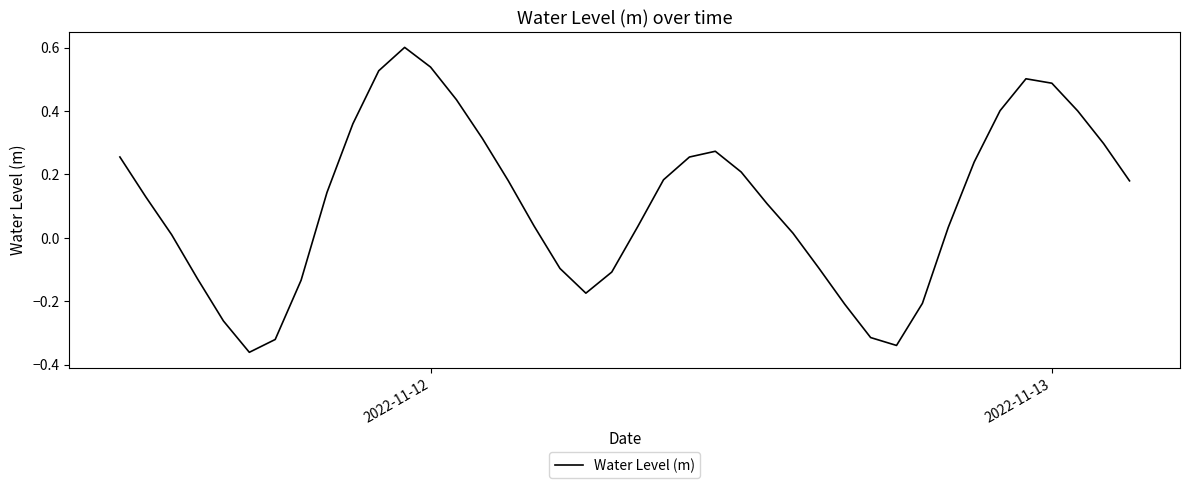

What is the greatest value displayed?

0.6